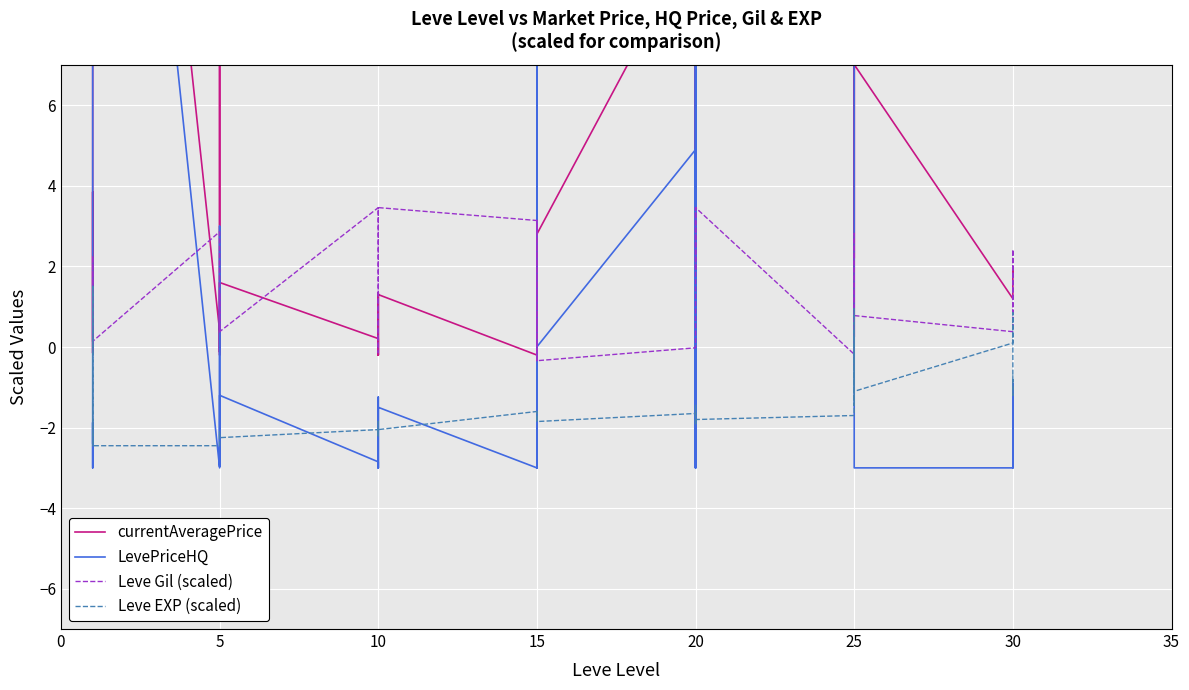

How many values in the currentAveragePrice series exceed 1?

23